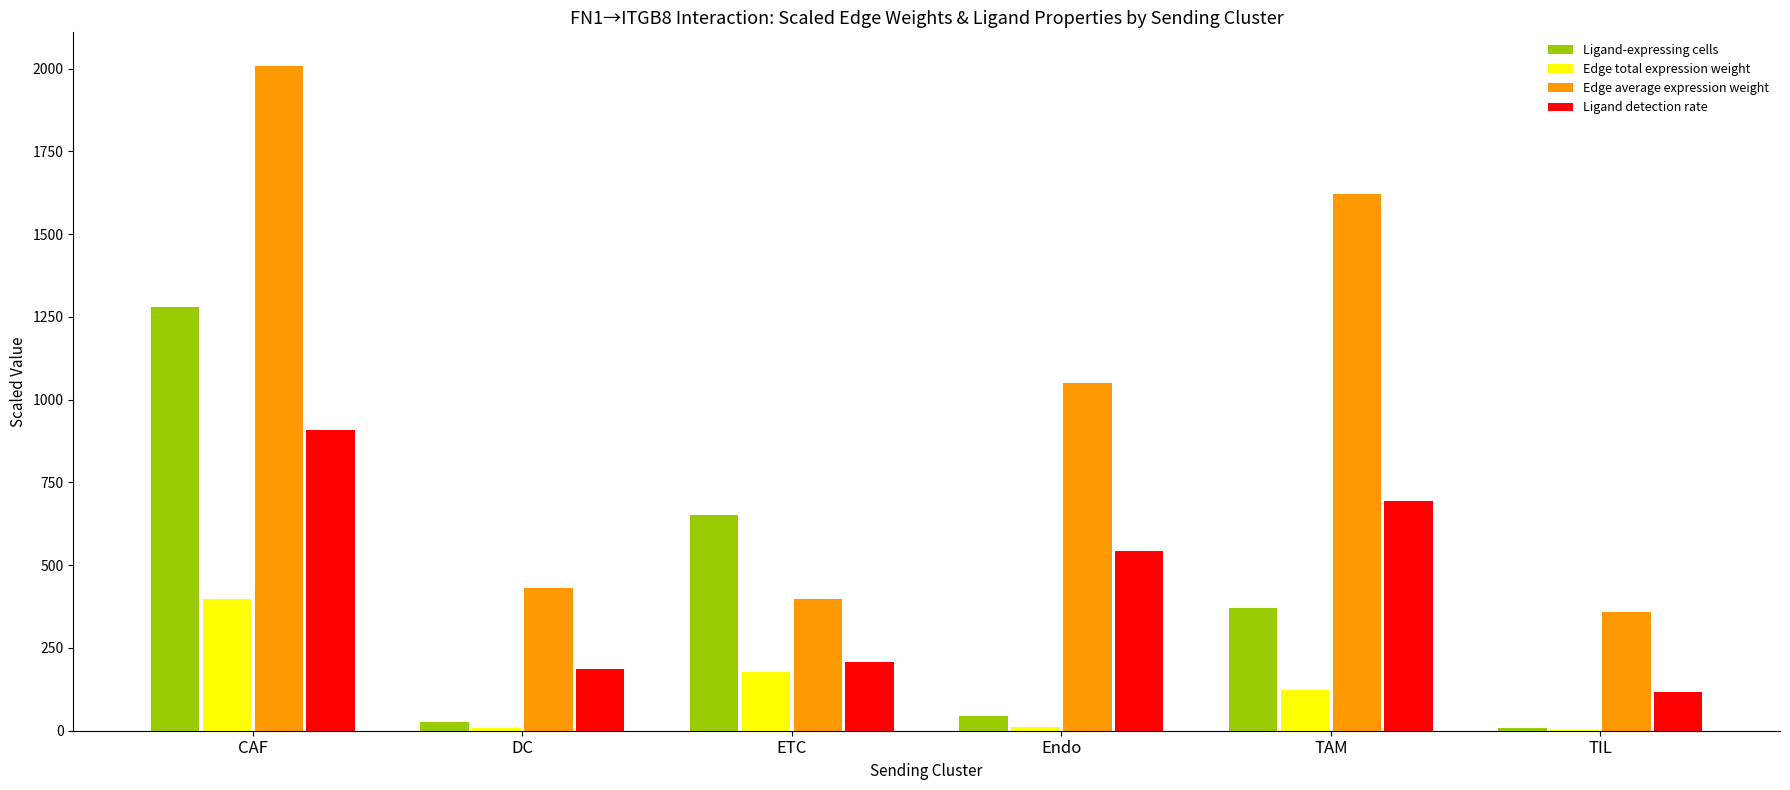

Which series changed the most between TAM and TIL?

Edge average expression weight